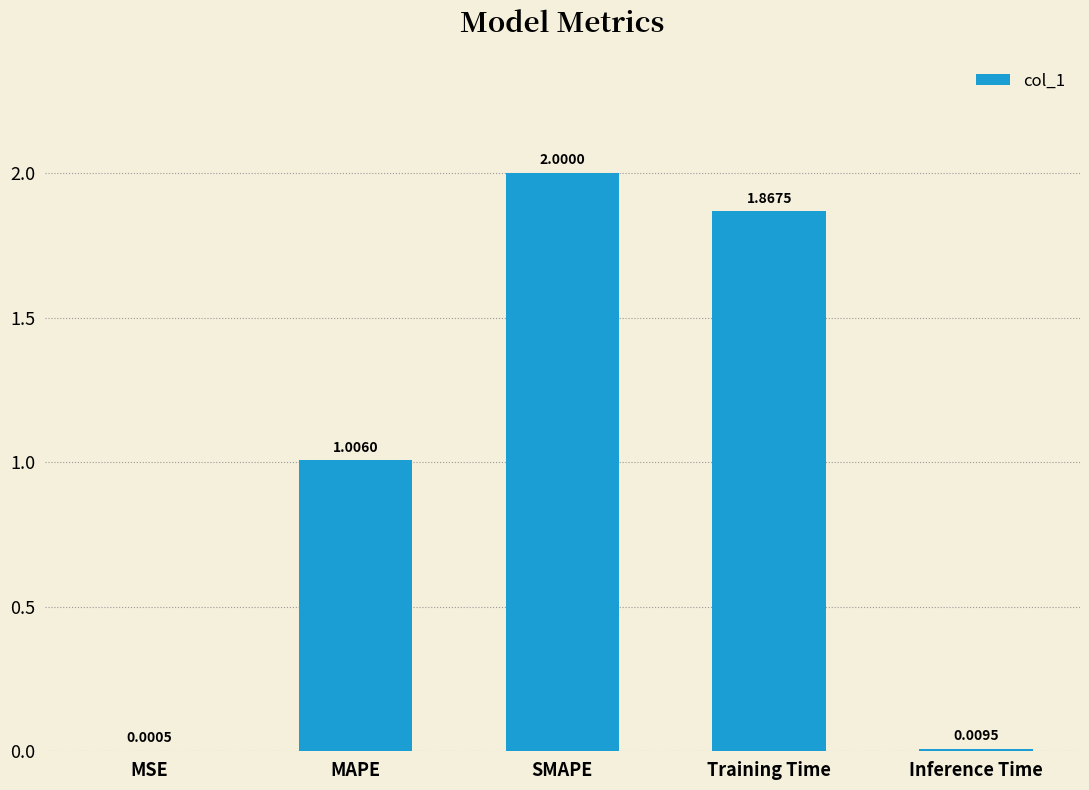

Where is the data nearest to the value 1?

MAPE